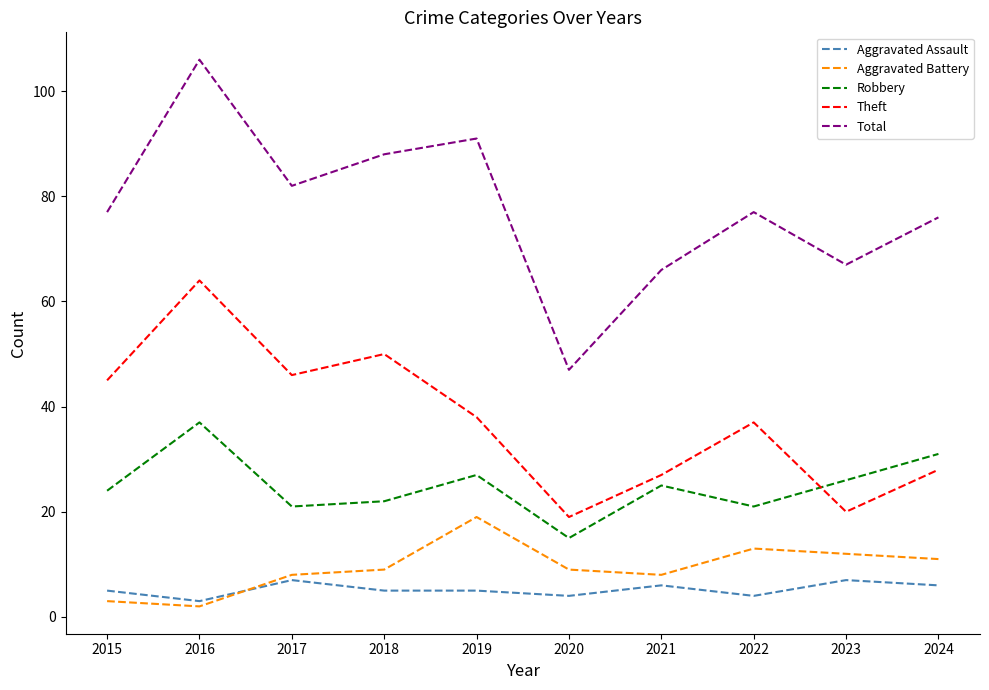

What is the difference between the second highest and minimum values in the Aggravated Assault series?

4